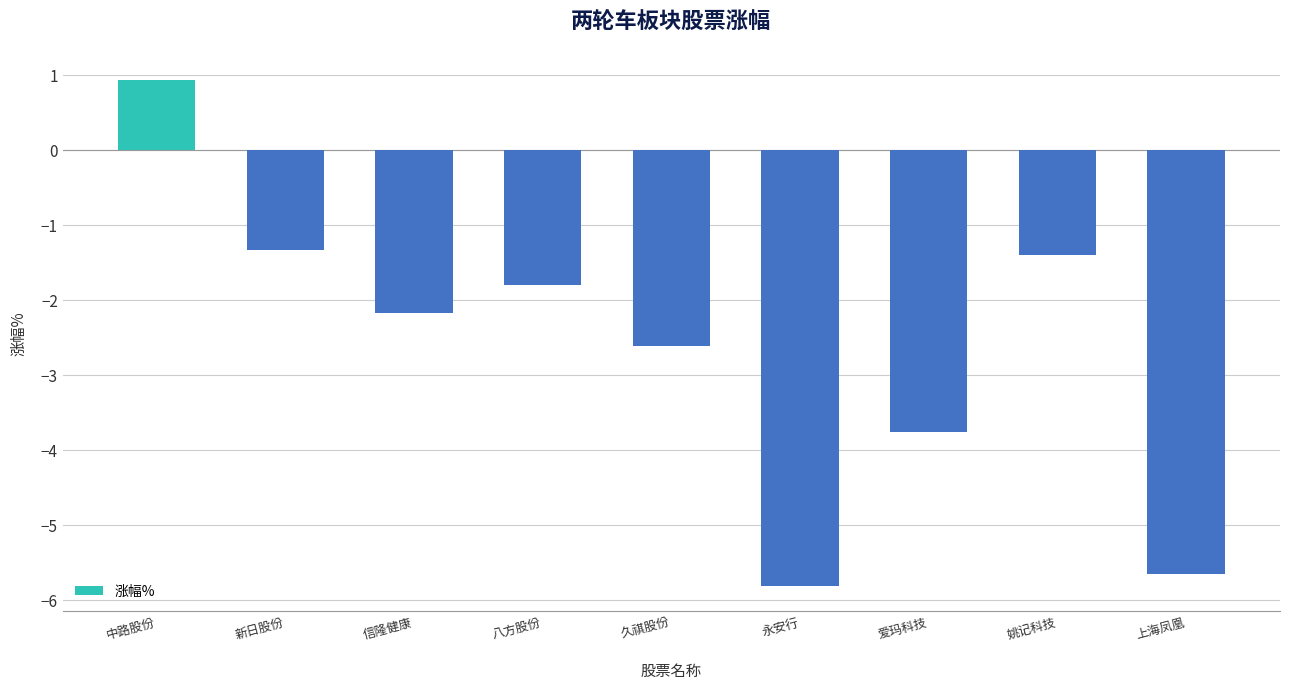

Which category has the lowest value across all series?

永安行